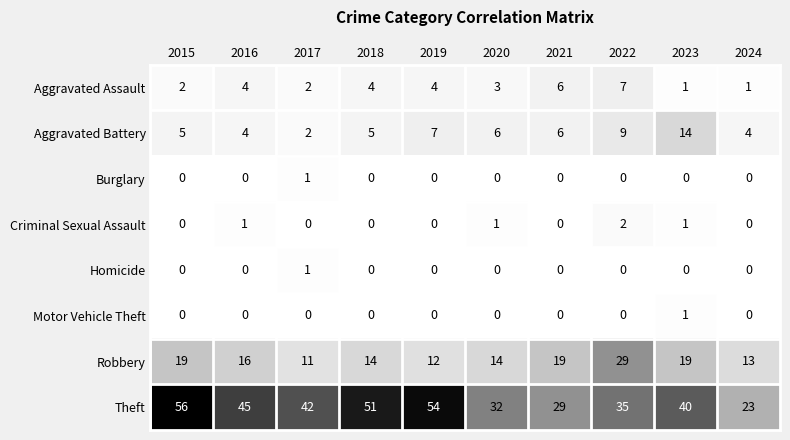

How many Motor Vehicle Theft values are between 0 and 1?

10